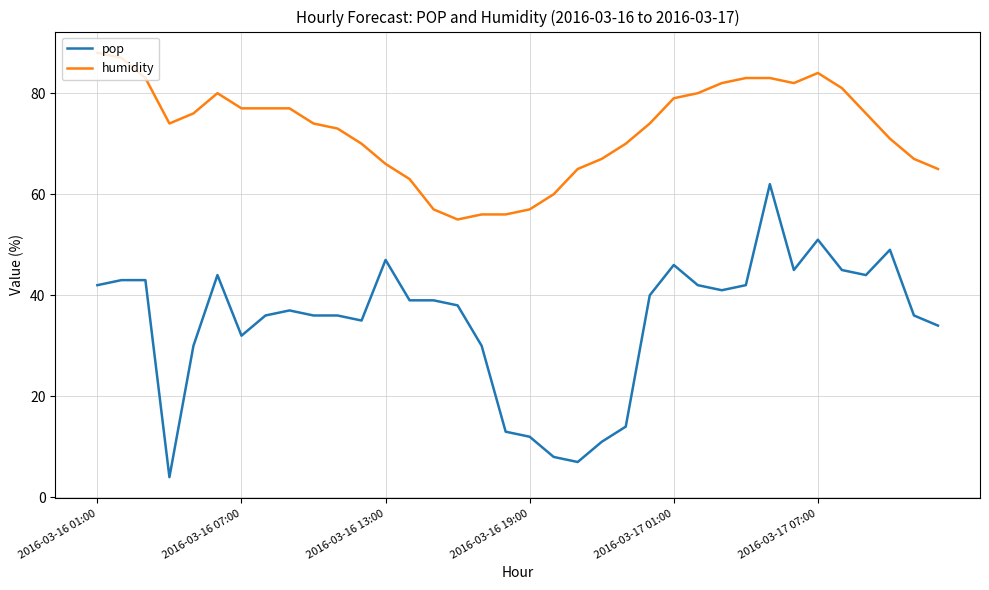

What are all the series names shown in the legend?

pop, humidity